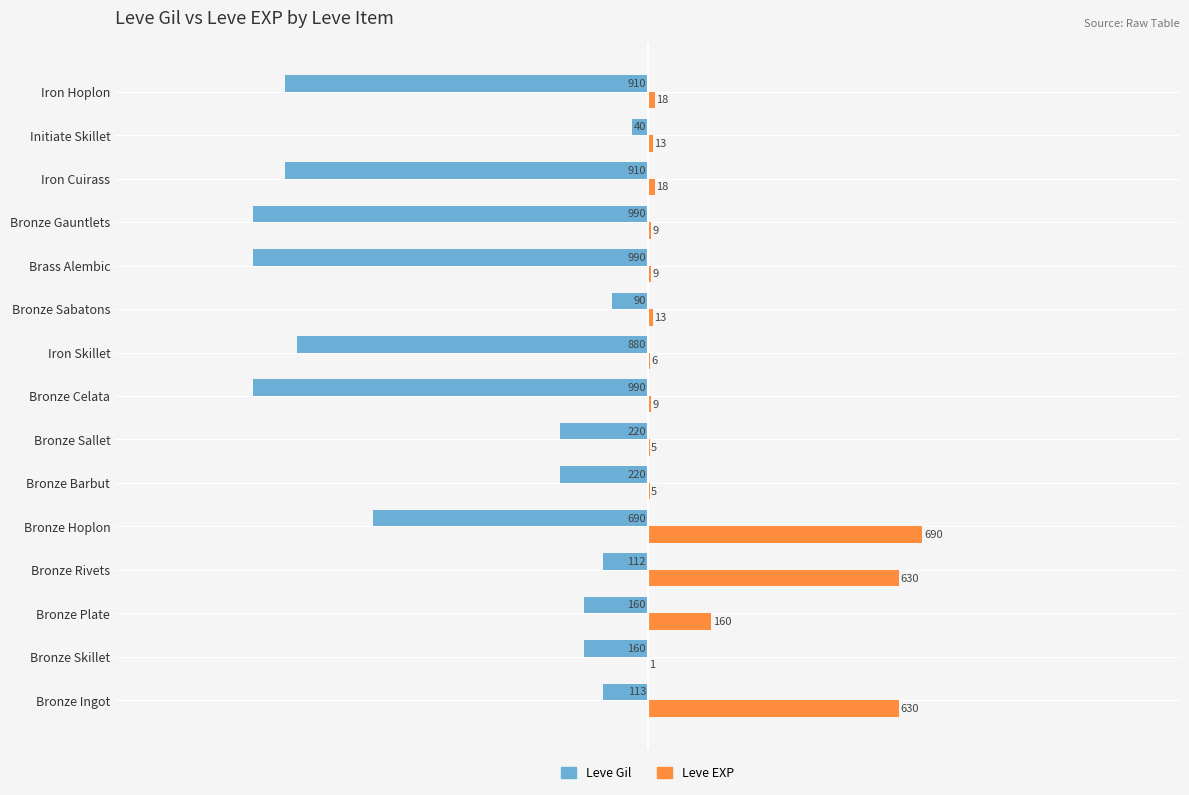

What is the greatest value displayed?

690